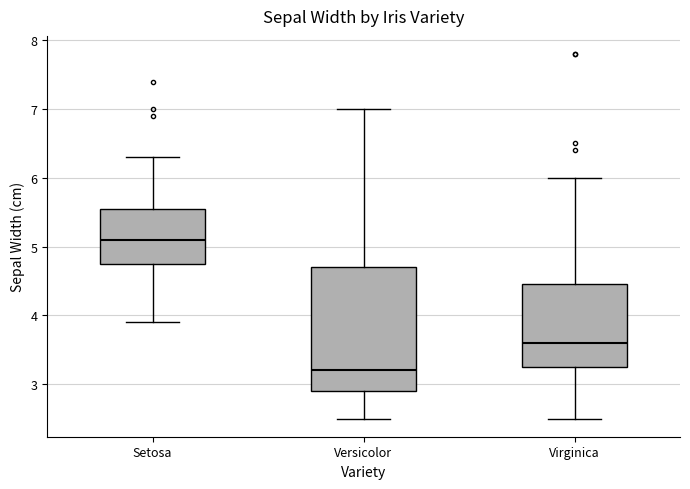

Reading left to right, transcribe this box plot: for each box, give where its median line is, the range the box spans, and where its two whiskers end, as read against the y-axis. The values are not printed on the chart, so give them approximately, as read against the axis.

Setosa: median 5.1, box 4.8 to 5.6, whiskers 3.9 to 6.3
Versicolor: median 3.2, box 2.9 to 4.7, whiskers 2.5 to 7.0
Virginica: median 3.6, box 3.3 to 4.5, whiskers 2.5 to 6.0